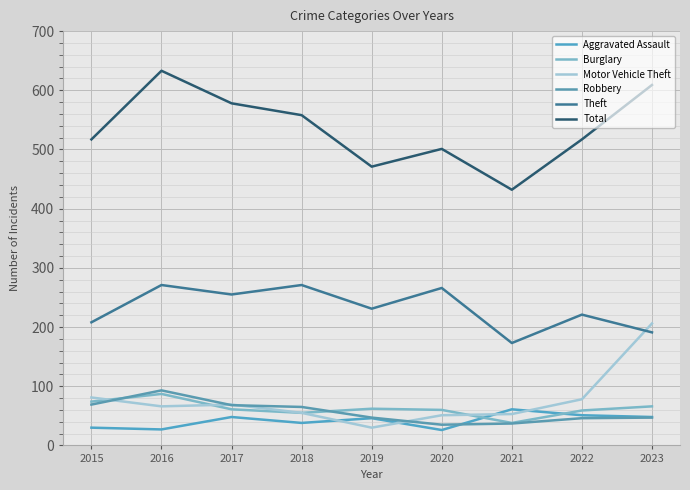

At which category does Motor Vehicle Theft reach its first local peak?

2017